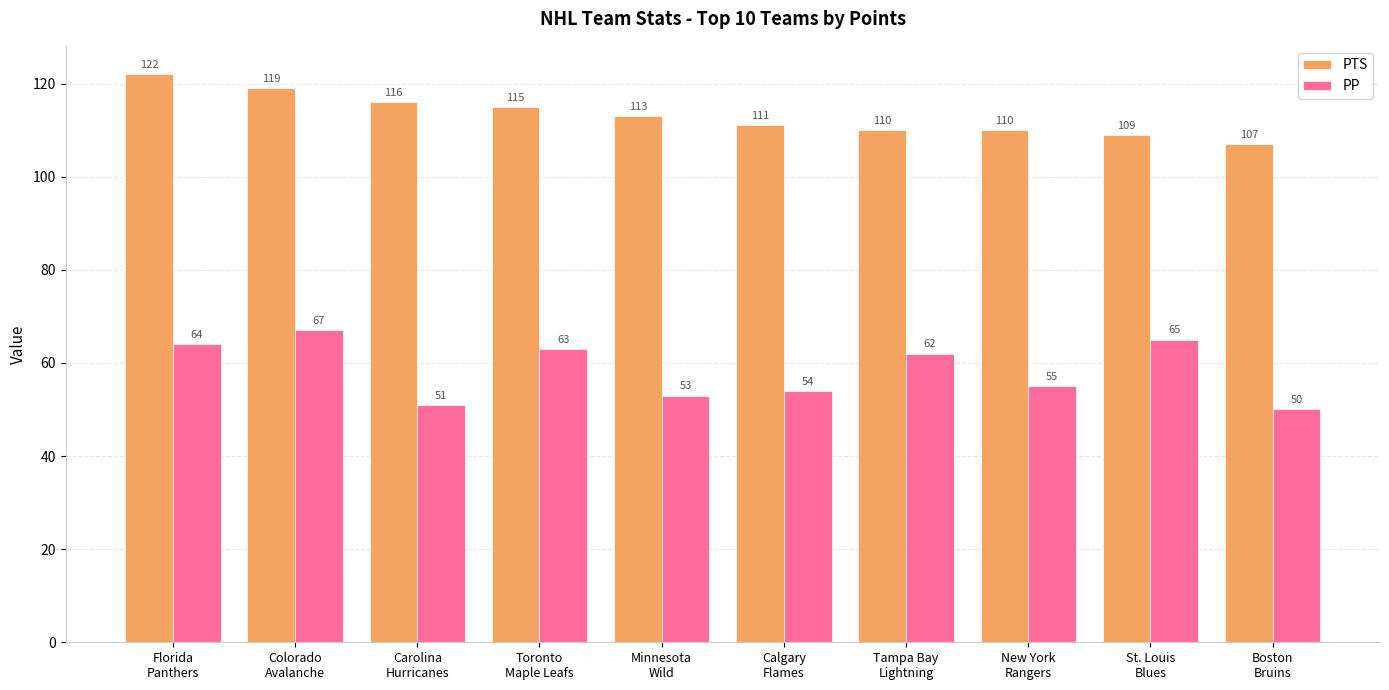

How many data points in PTS are less than 113?

5